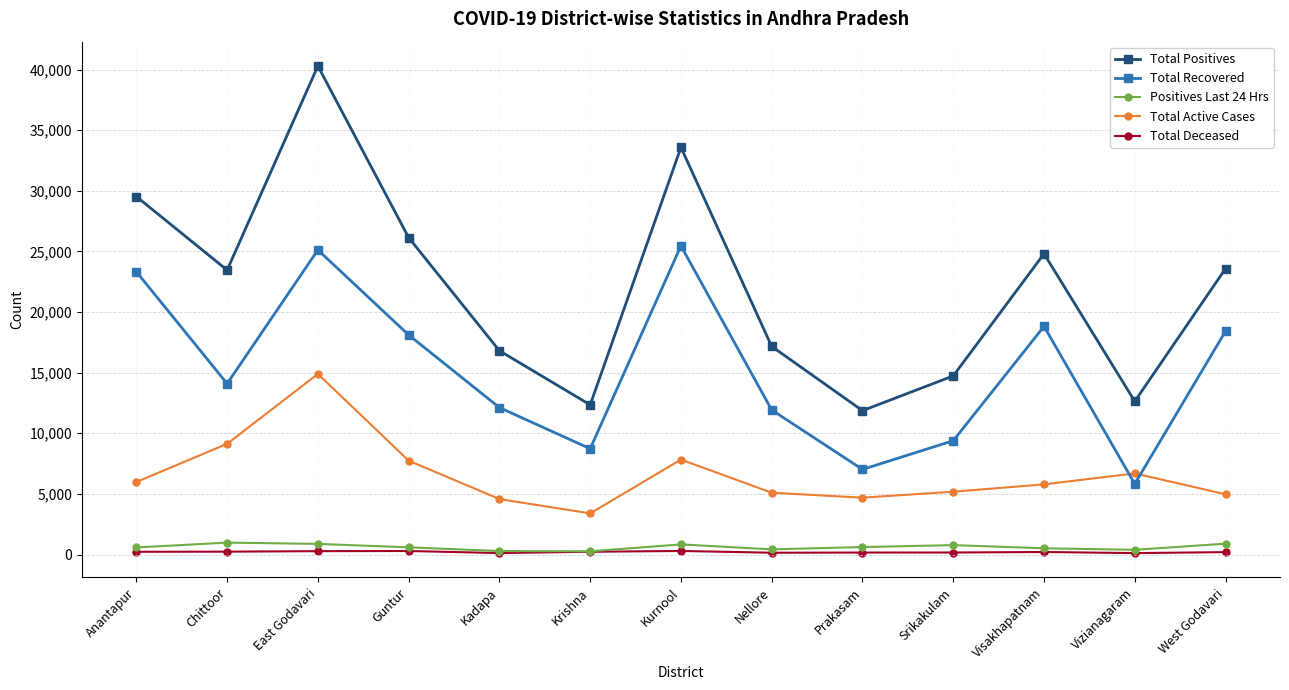

True or false: Total Active Cases and Total Positives cross at least once.

False